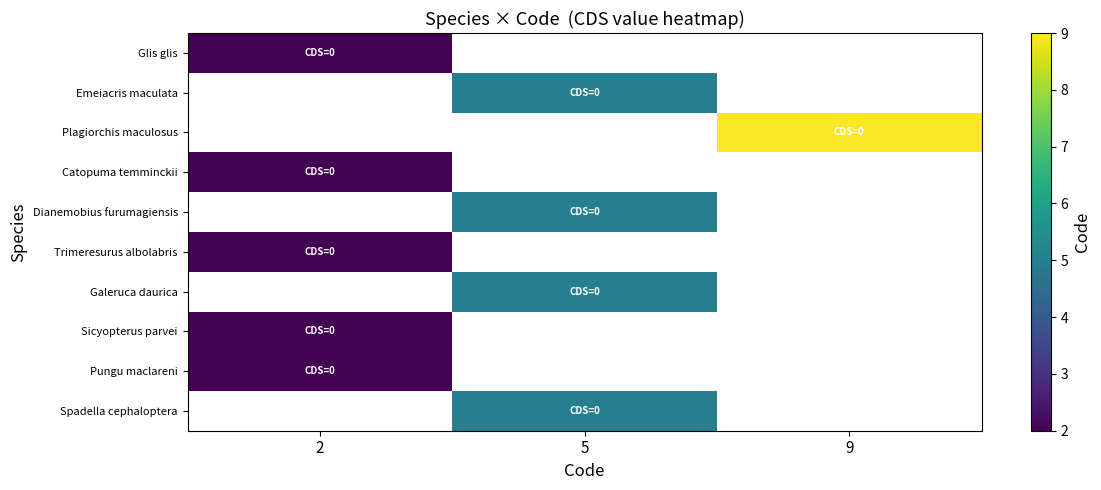

The value of Catopuma temminckii at 2 is 2.9. True or false?

False